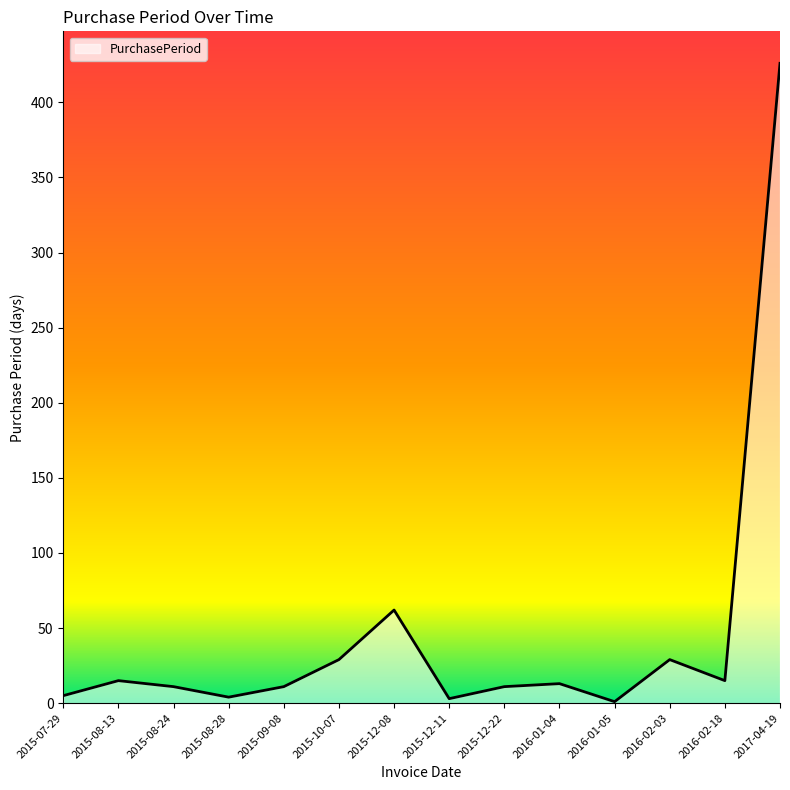

True or false: there are more than 1 points higher than both neighbors.

True